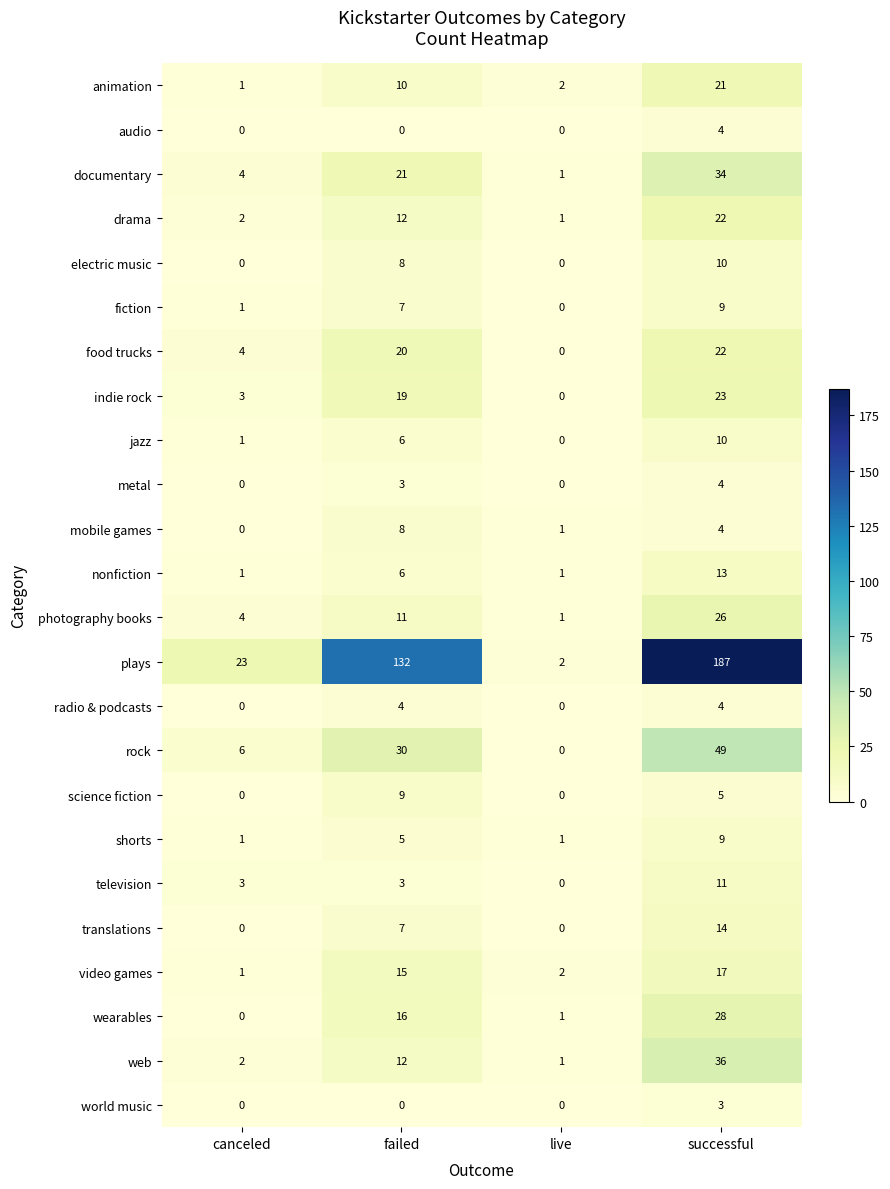

At which label is plays closest to 94?

failed